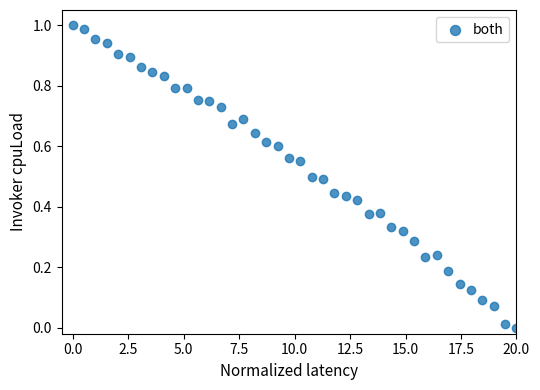

What is the range of X values (max minus min)?

20.0